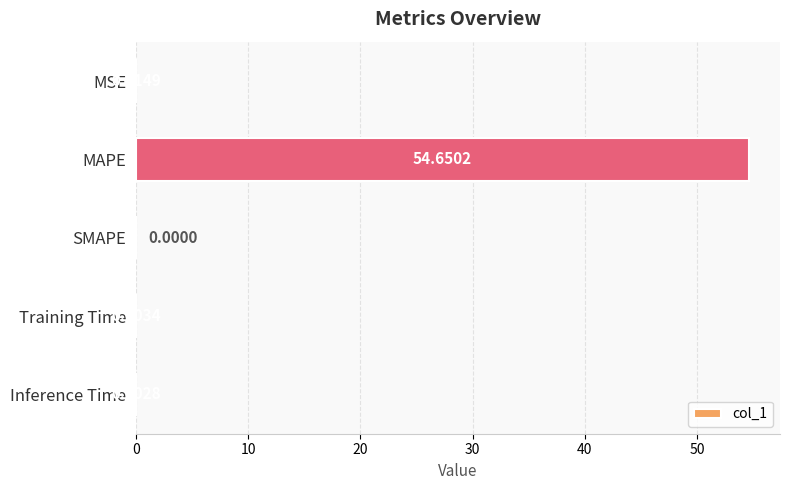

At which label is the value closest to 27?

MSE